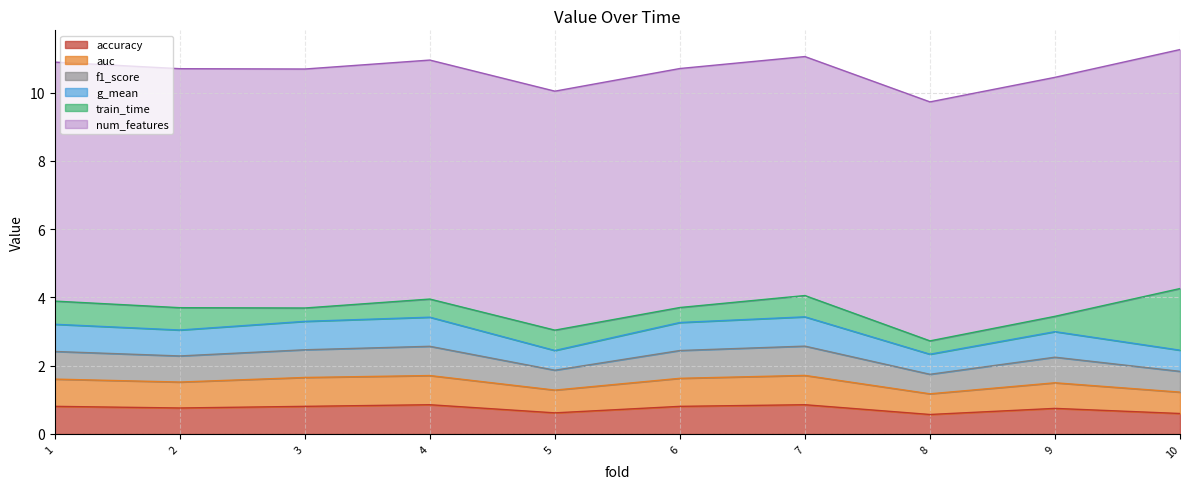

The value of accuracy at 1 is 0.3. True or false?

False